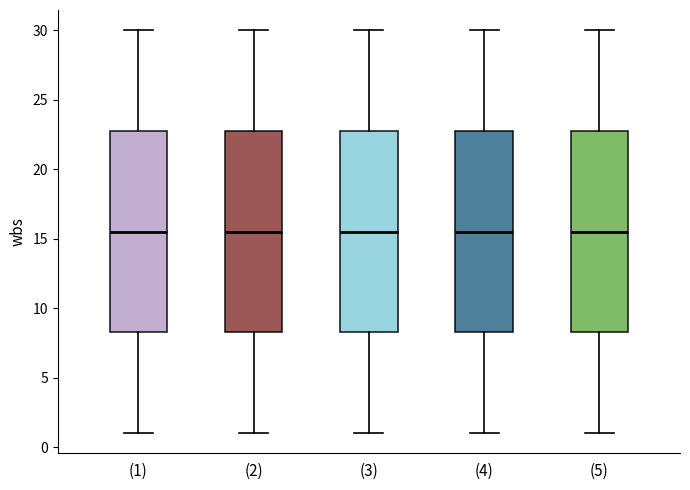

Reading left to right, read every box against the y-axis: the position of its median line, the range the box covers, and the ends of its whiskers. The values are not printed on the chart, so give them approximately, as read against the axis.

(1): median 15.5, box 8.5 to 23.0, whiskers 1.0 to 30.0
(2): median 15.5, box 8.5 to 23.0, whiskers 1.0 to 30.0
(3): median 15.5, box 8.5 to 23.0, whiskers 1.0 to 30.0
(4): median 15.5, box 8.5 to 23.0, whiskers 1.0 to 30.0
(5): median 15.5, box 8.5 to 23.0, whiskers 1.0 to 30.0